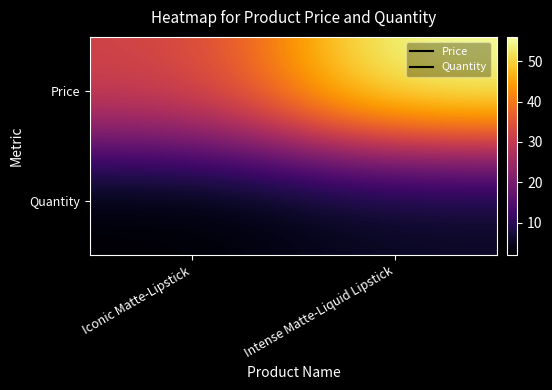

List the series in order of their peak value, highest first.

Price, Quantity